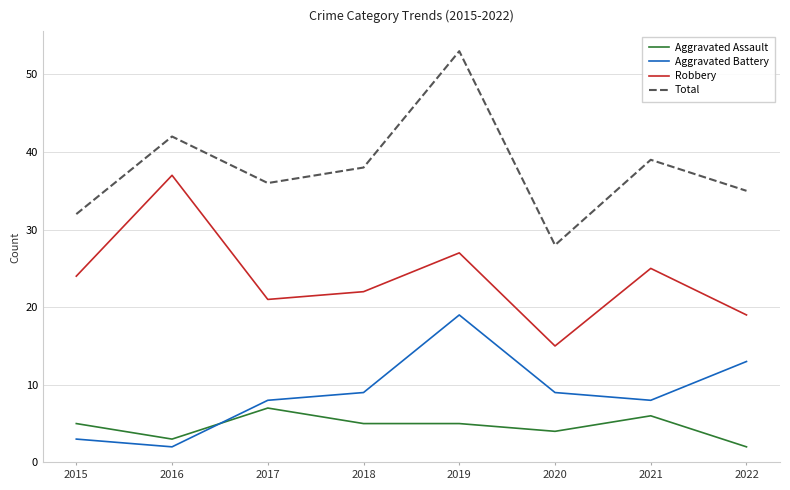

At which category is the sum across all series the highest?

2019